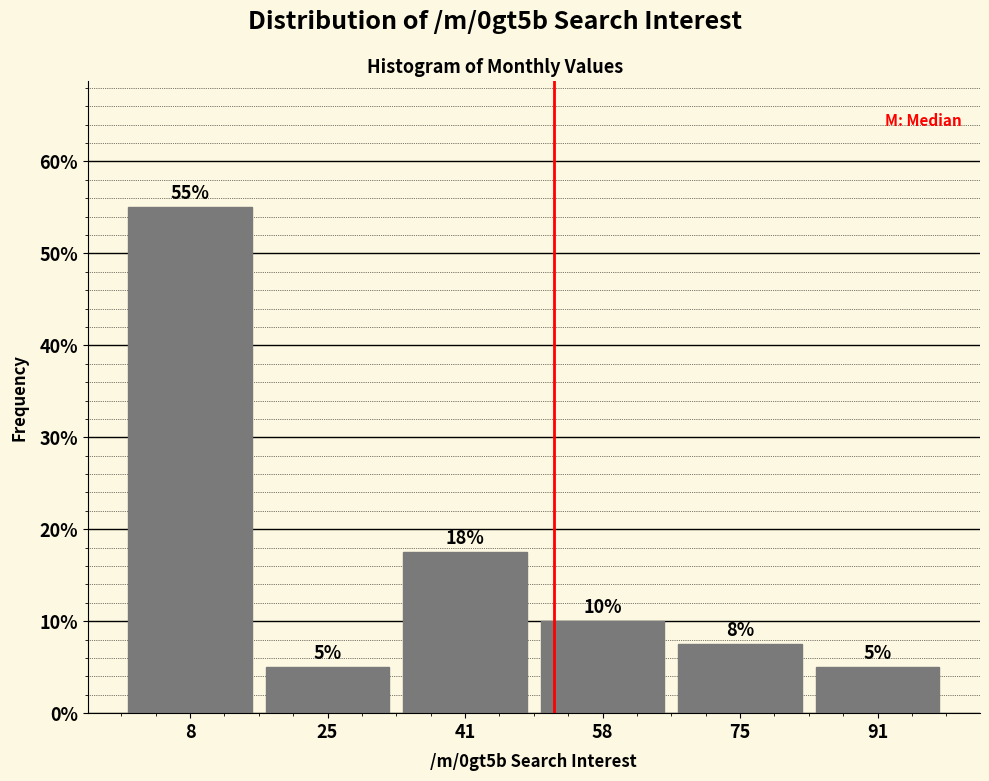

Which range on the x-axis has the tallest bar?

0 to 16